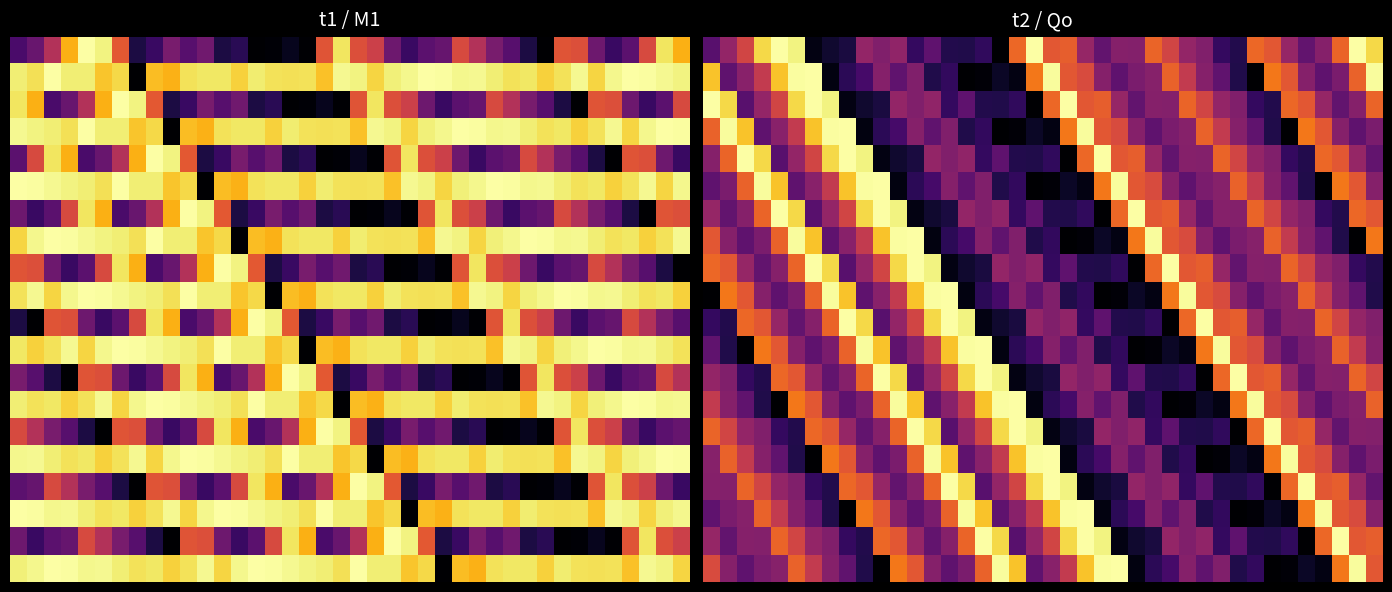

How many distinct data groups are displayed?

20